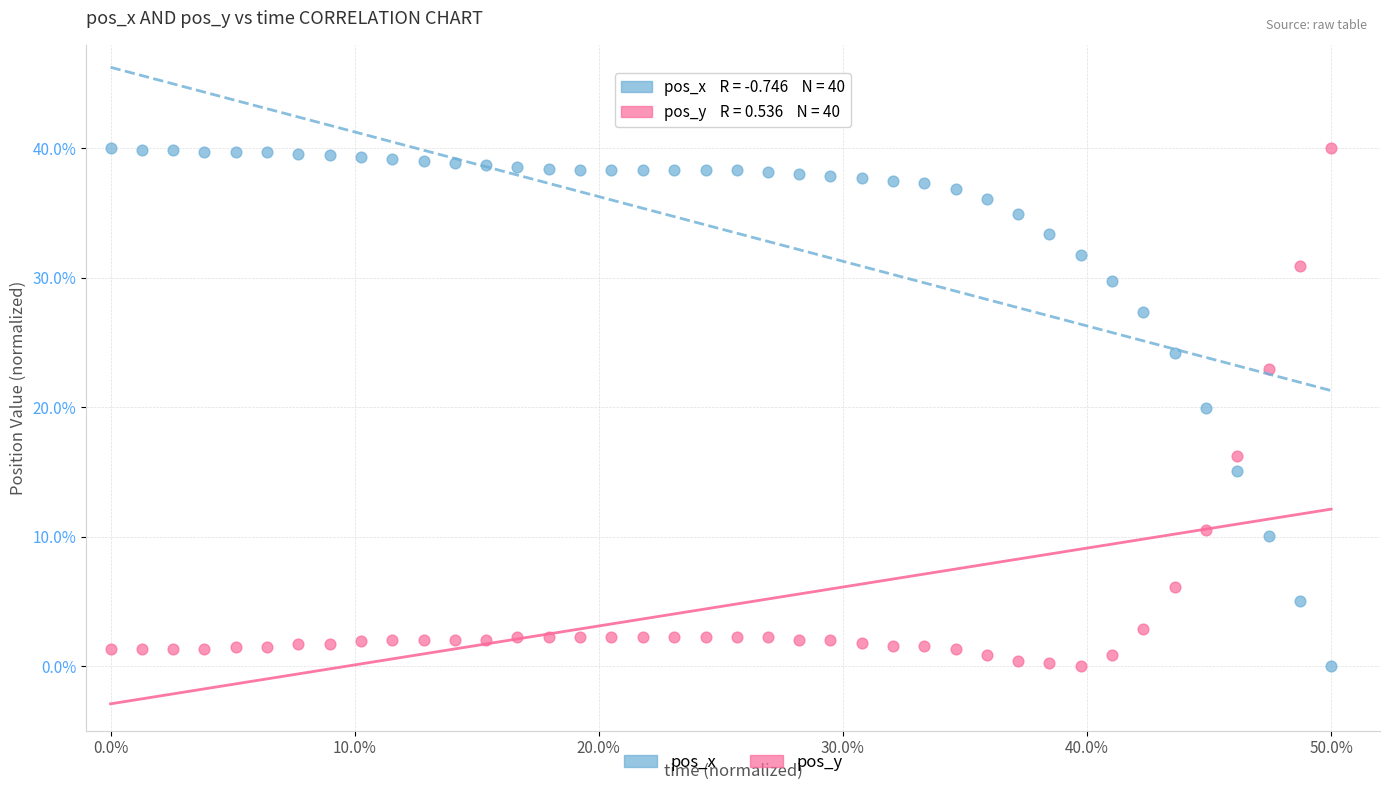

Across all data points, what is the range of Y values (max minus min)?

40.0